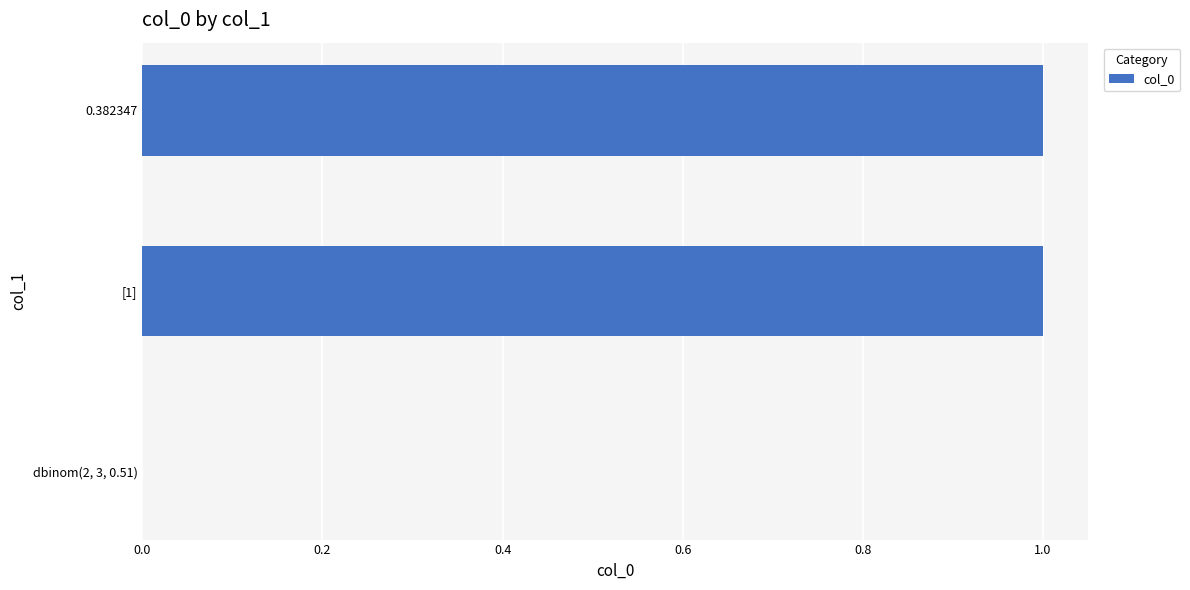

What is the ratio of the value at [1] to the value at 0.382347?

1.0